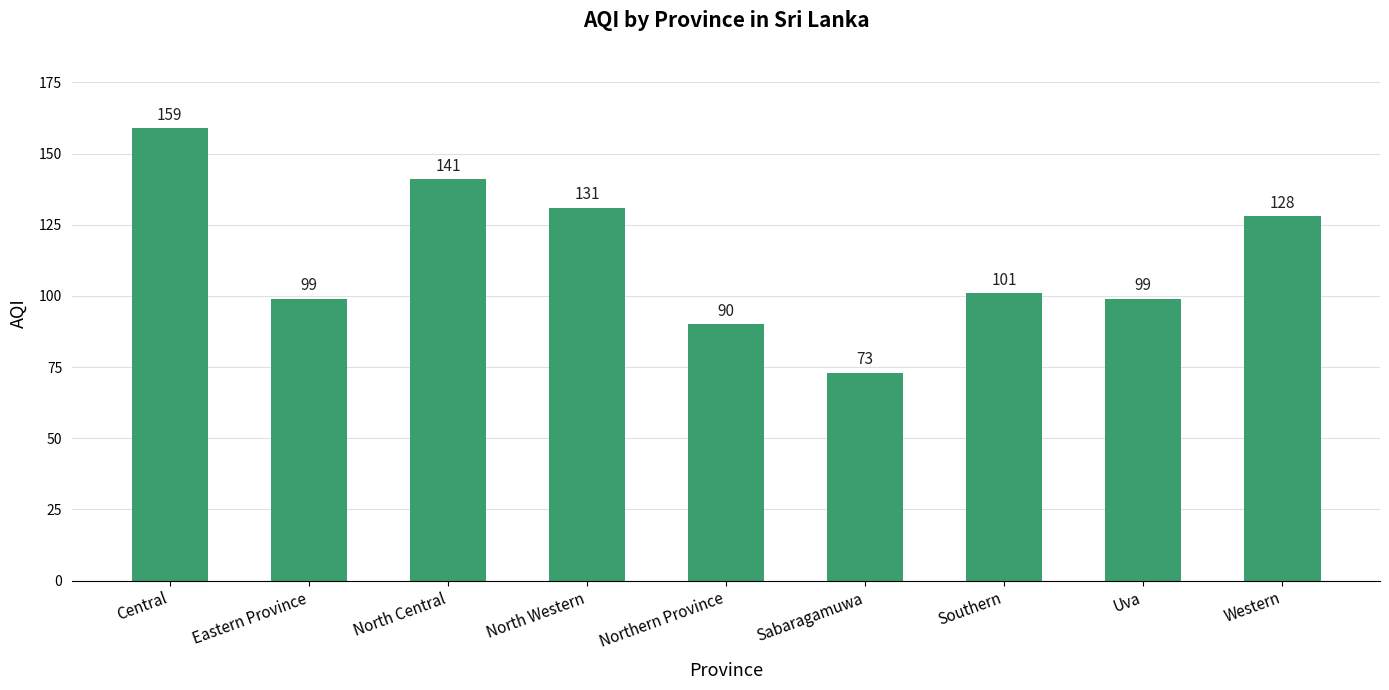

What is the minimum value shown in the chart?

73